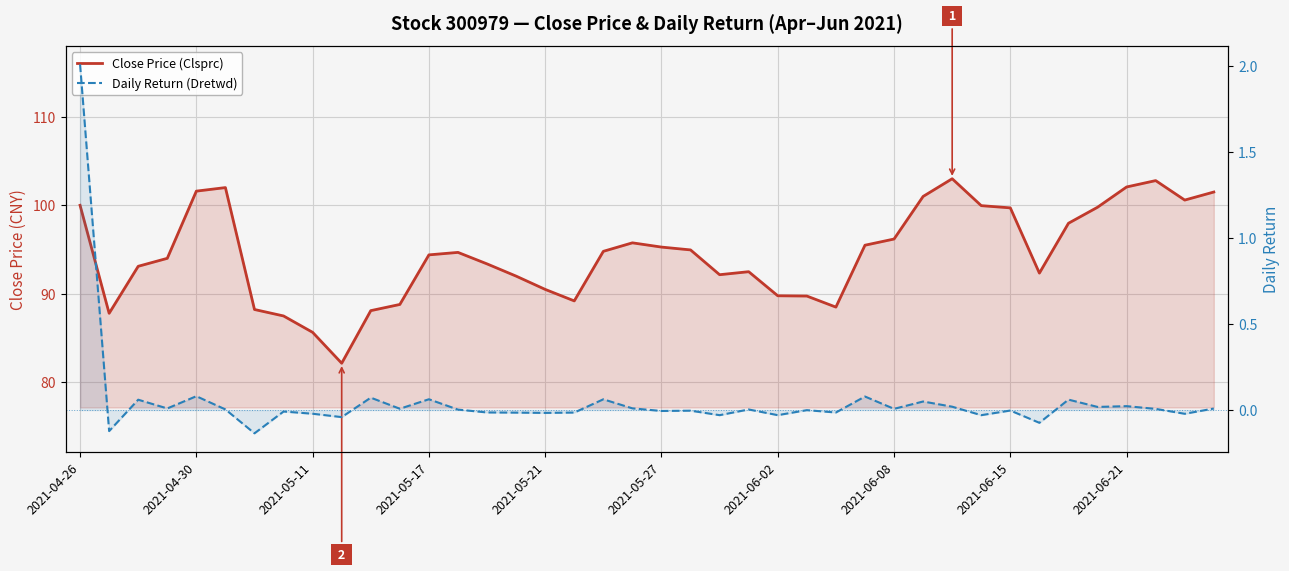

True or false: Daily Return (Dretwd) and Close Price (Clsprc) intersect in this chart.

False